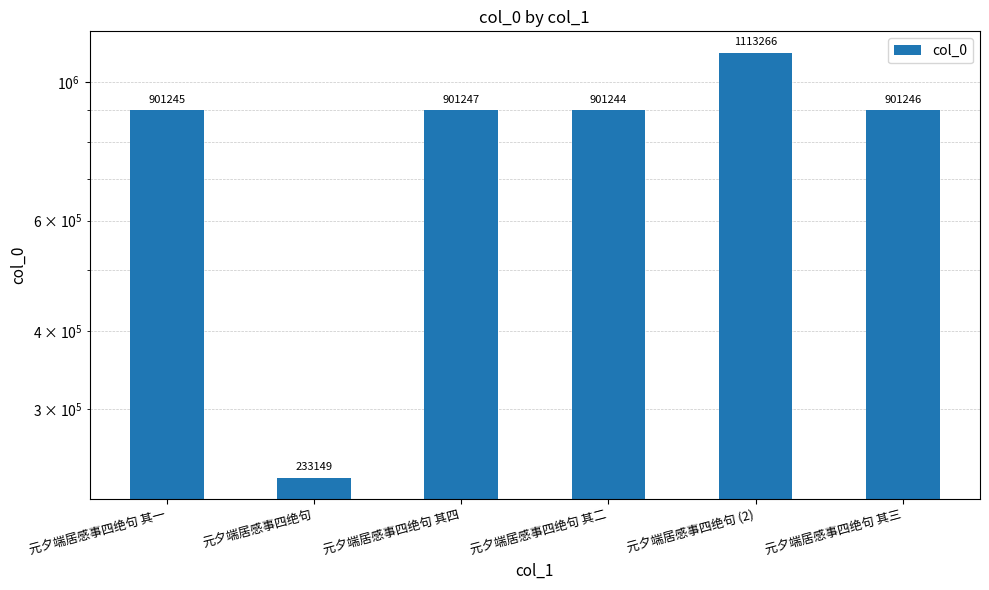

What is the label of the 3rd bar from the left?

元夕端居感事四绝句 其四